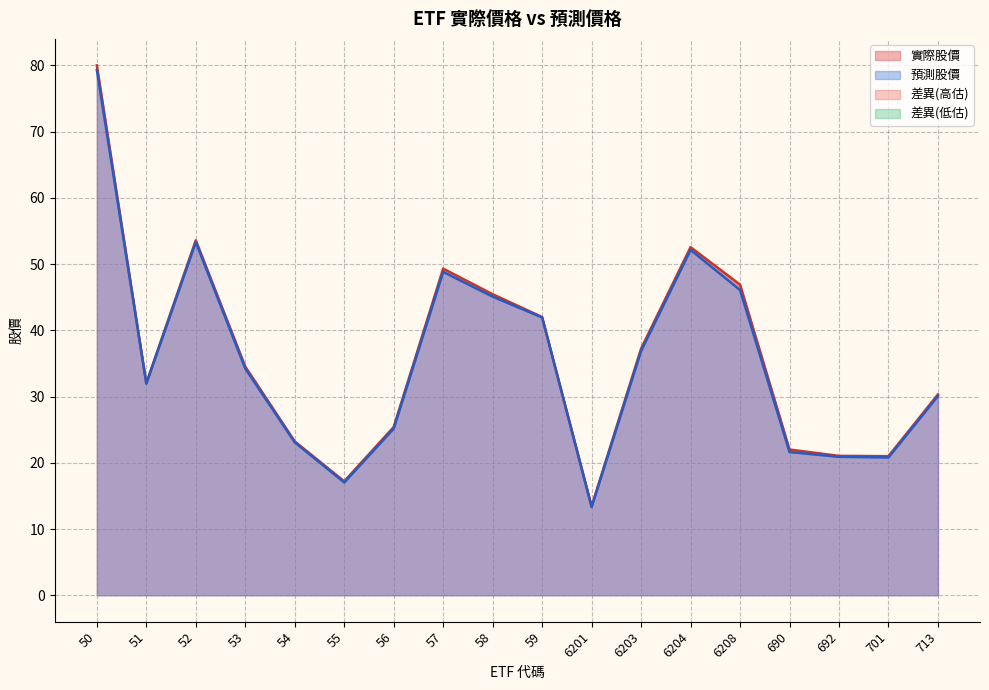

Where is the first local maximum for 預測股價?

52